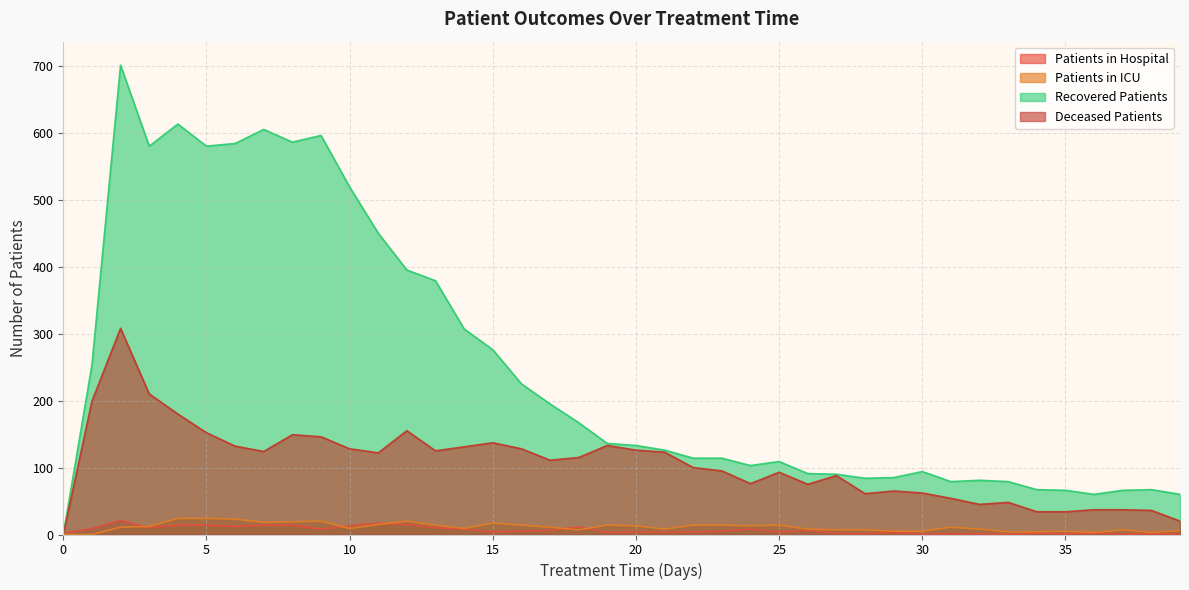

Does the chart display data point markers on the line(s)?

No